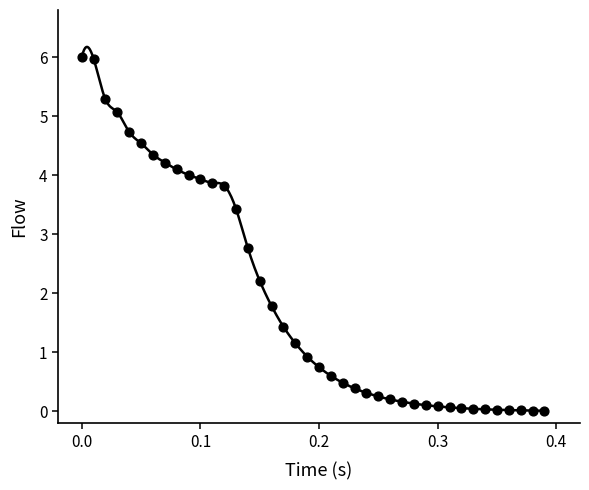

What is the range of Y values (max minus min)?

6.0